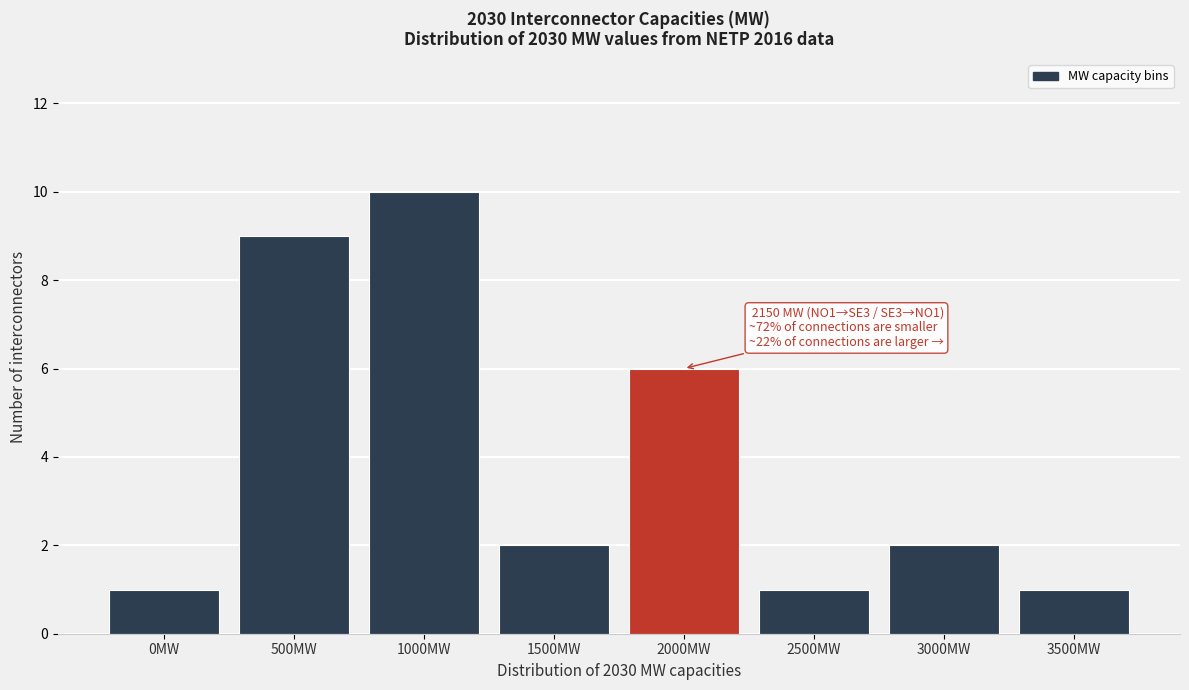

Reading left to right, list all the values displayed in this chart.

0MW=1	500MW=9	1000MW=10	1500MW=2	2000MW=6	2500MW=1	3000MW=2	3500MW=1